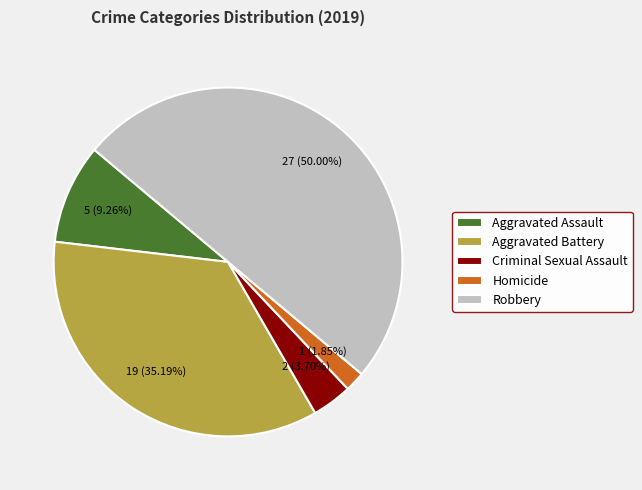

What percentage do Criminal Sexual Assault and Robbery together represent?

53.7%